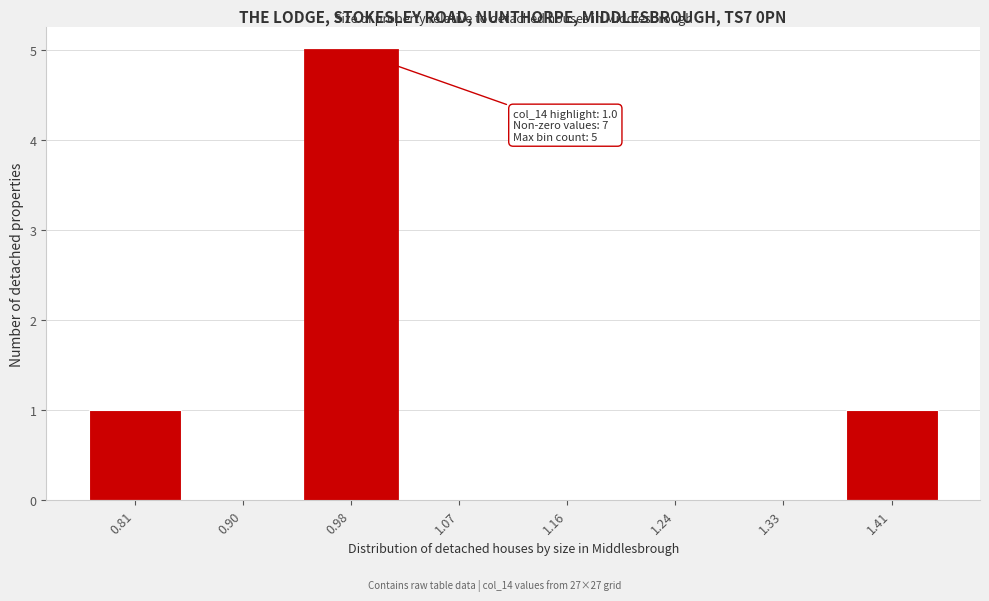

Reading left to right, what are all the values shown in this chart?

0.81=1	0.90=0	0.98=5	1.07=0	1.16=0	1.24=0	1.33=0	1.41=1